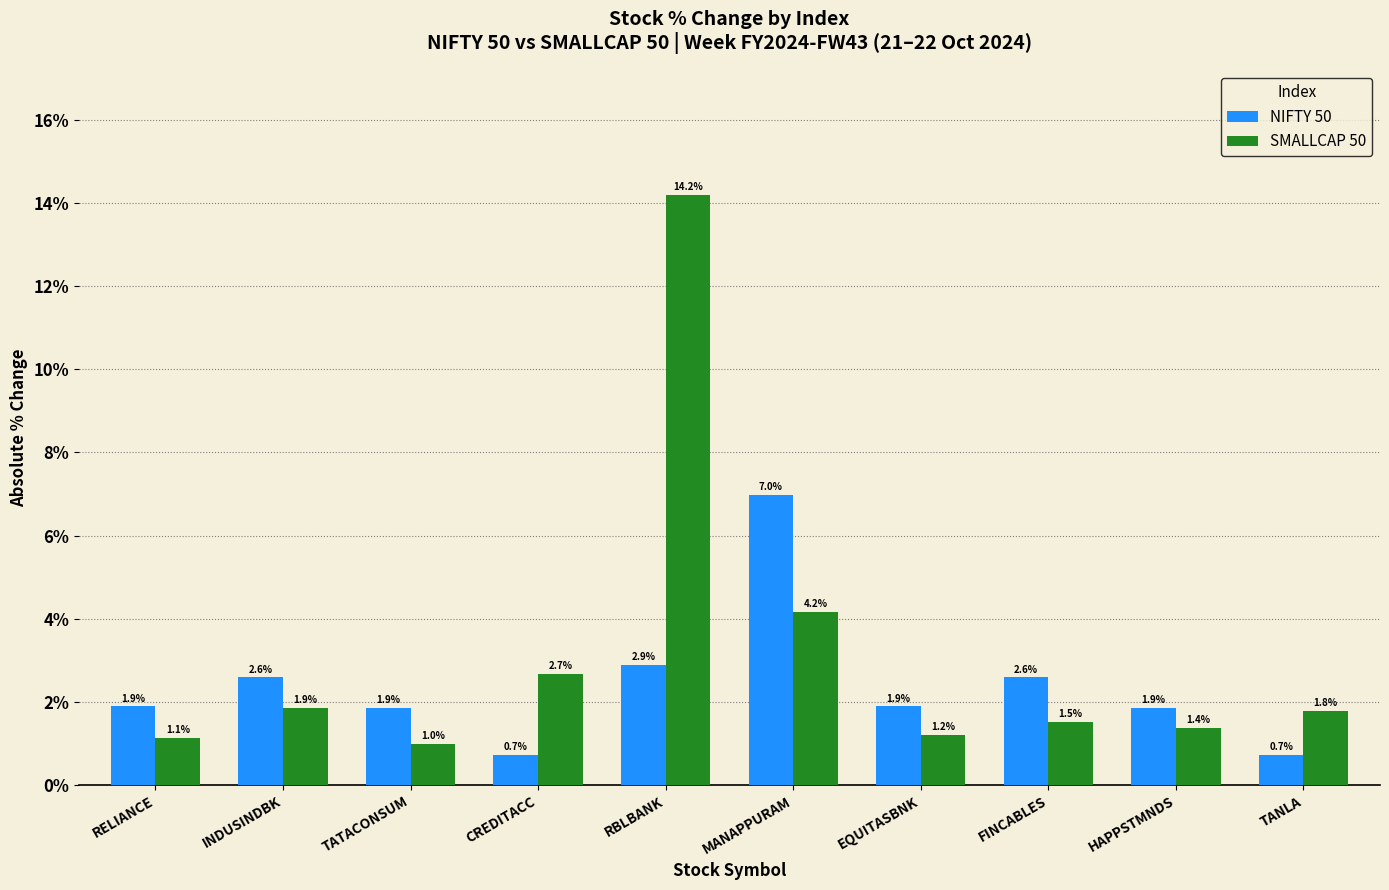

At which category is the sum across all series the highest?

RBLBANK